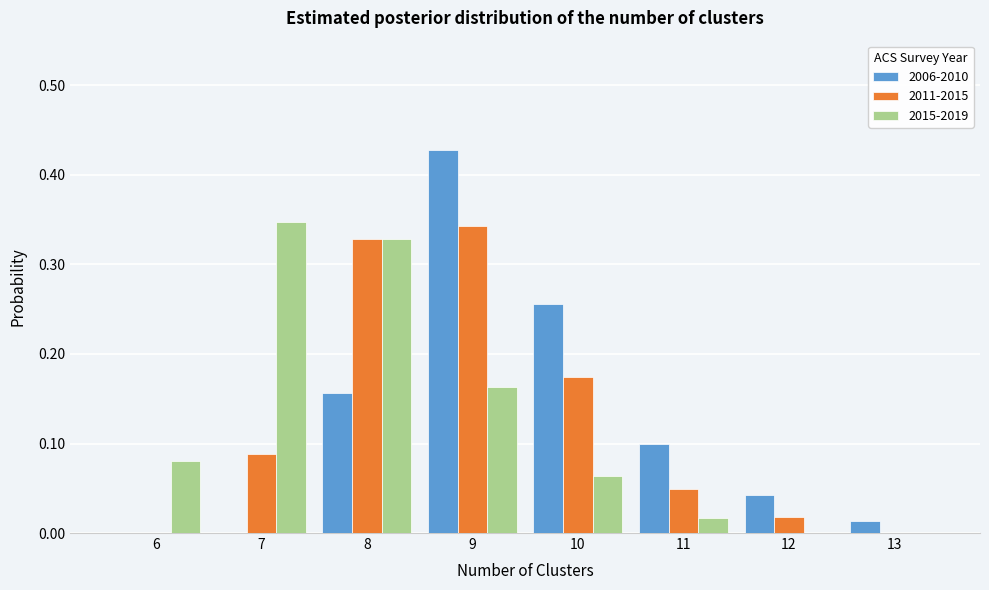

The value of 2015-2019 at 7 is 0.2. True or false?

False